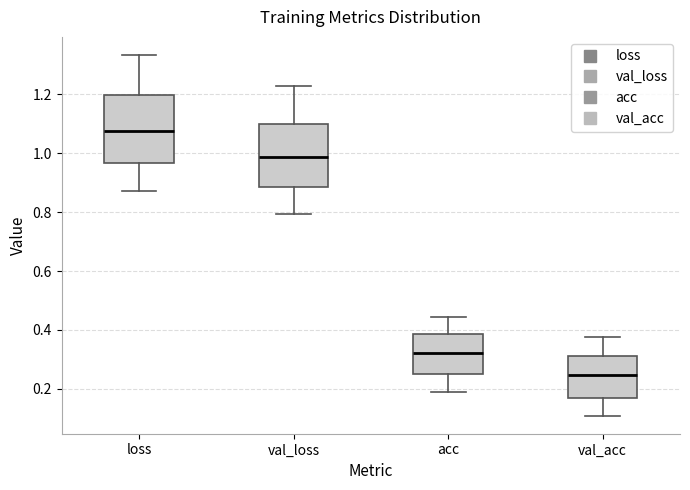

Reading left to right, transcribe this box plot: for each box, give where its median line is, the range the box spans, and where its two whiskers end, as read against the y-axis. The values are not printed on the chart, so give them approximately, as read against the axis.

loss: median 1.08, box 0.96 to 1.20, whiskers 0.88 to 1.34
val_loss: median 0.98, box 0.88 to 1.10, whiskers 0.80 to 1.22
acc: median 0.32, box 0.26 to 0.38, whiskers 0.20 to 0.44
val_acc: median 0.24, box 0.16 to 0.32, whiskers 0.10 to 0.38